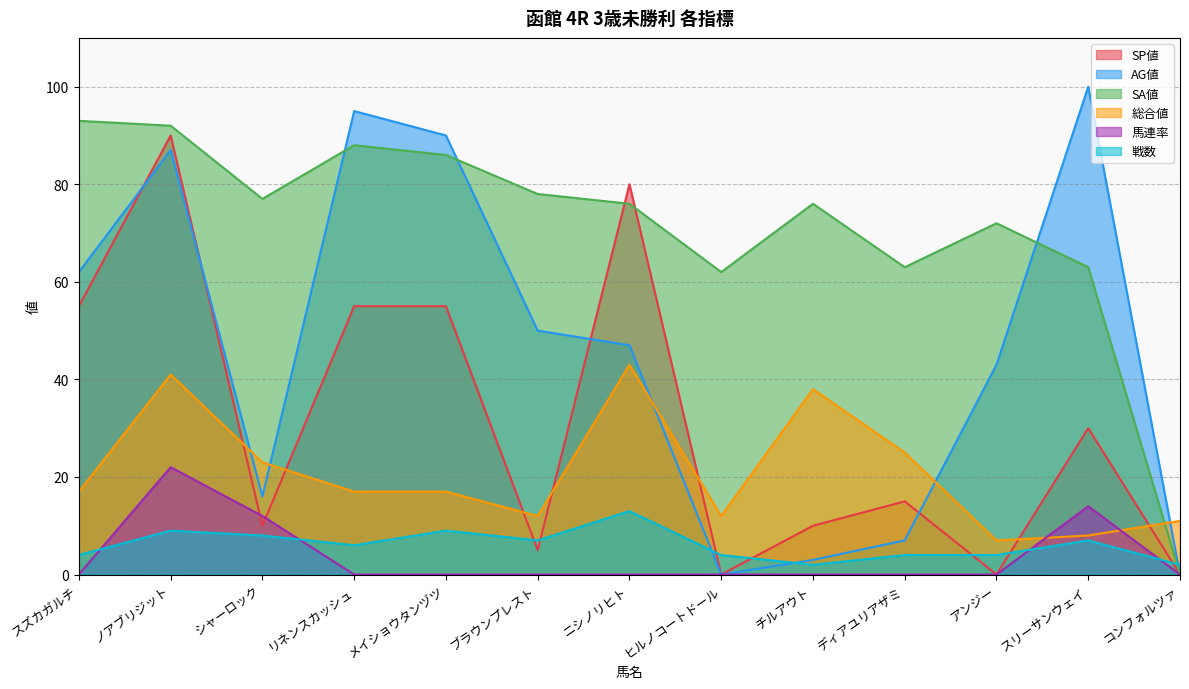

True or false: SP値 has more than 0 points higher than both neighbors.

True